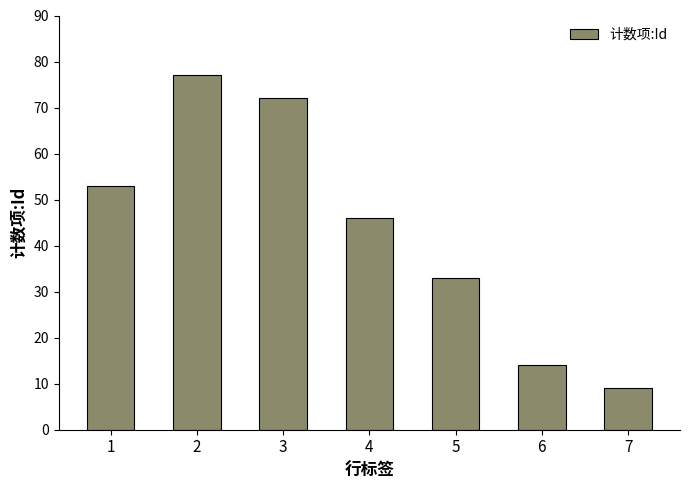

List the labels in order of value, largest first.

2, 3, 1, 4, 5, 6, 7